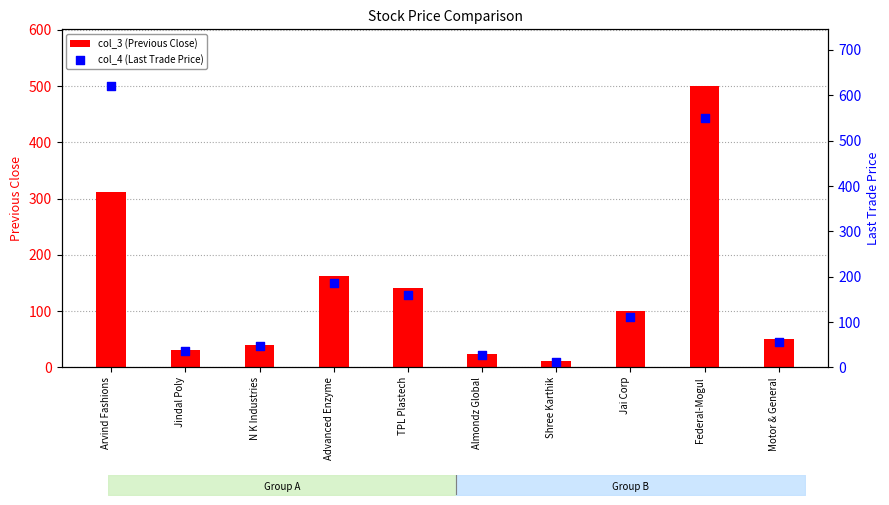

Which series contains the highest Y value?

col_4 (Last Trade Price)